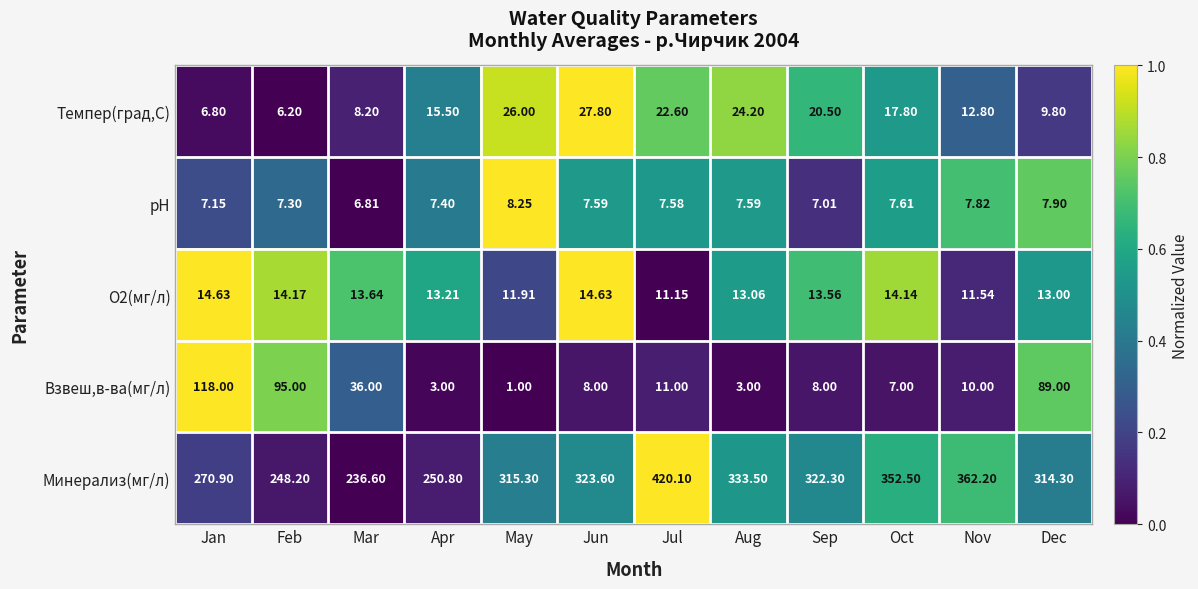

Count the number of data series in this chart.

5